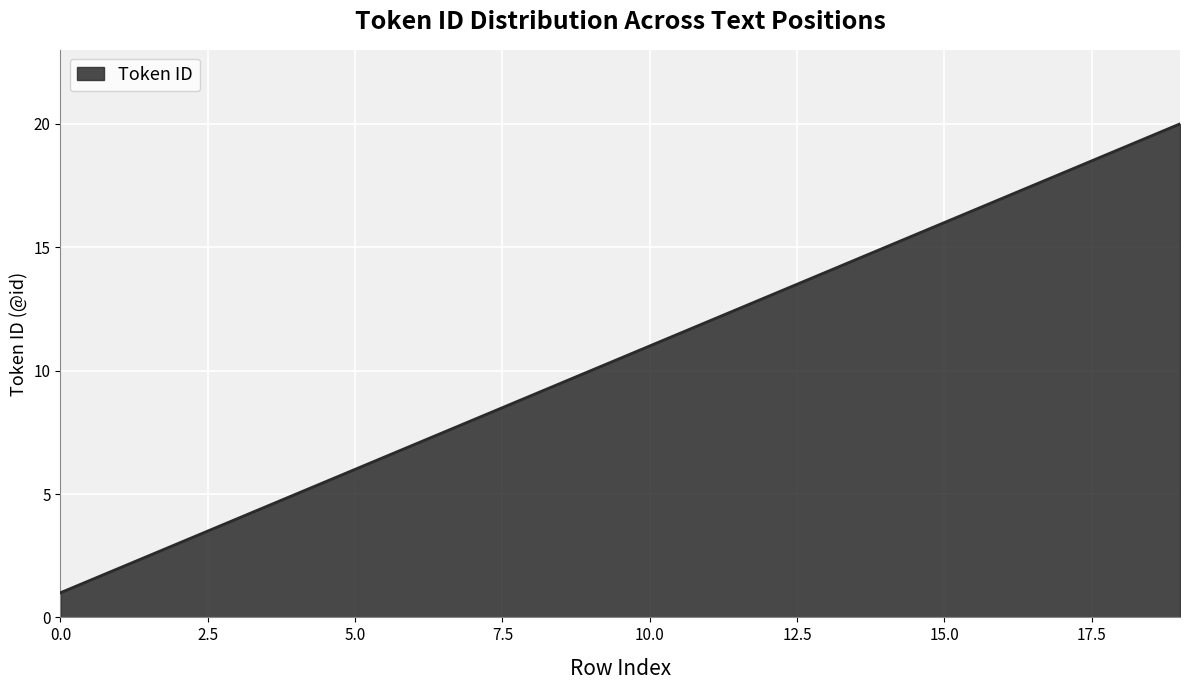

What is the maximum value shown in the chart?

20